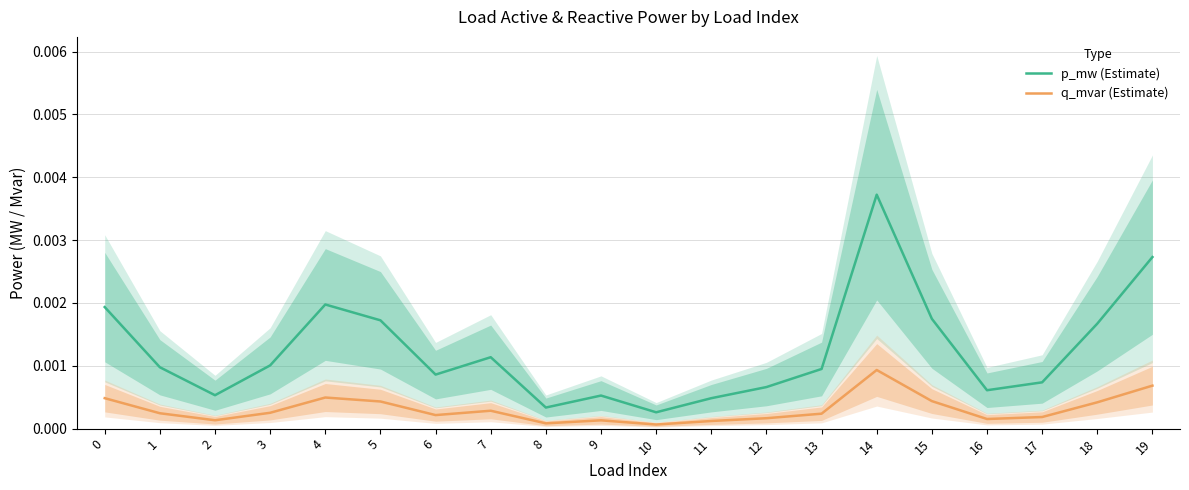

Rank the categories by q_mvar (Estimate) value from lowest to highest.

10, 8, 11, 9, 2, 16, 12, 17, 6, 13, 1, 3, 7, 18, 5, 15, 0, 4, 19, 14